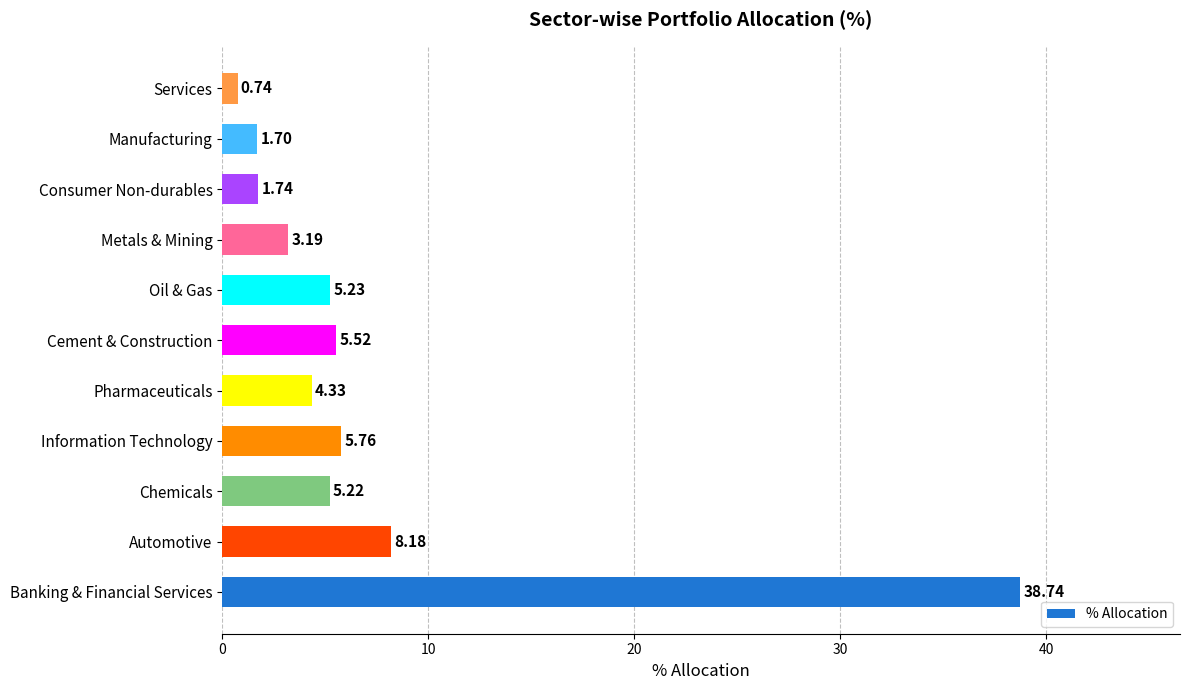

Rank the categories by value from lowest to highest.

Services, Manufacturing, Consumer Non-durables, Metals & Mining, Pharmaceuticals, Chemicals, Oil & Gas, Cement & Construction, Information Technology, Automotive, Banking & Financial Services